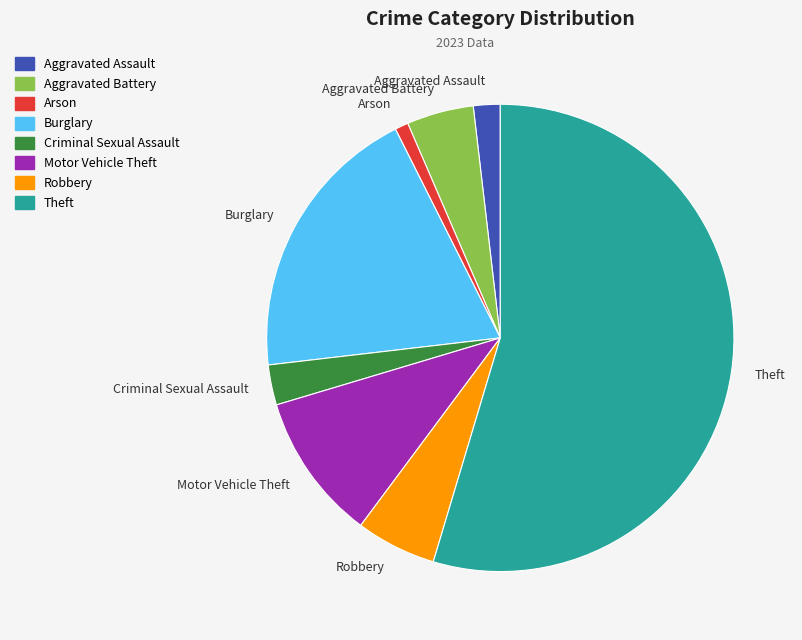

Which category has the smallest portion of the pie?

Arson